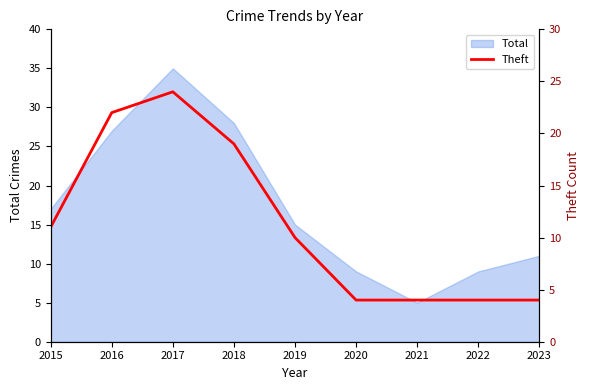

What is the value of the 8th point from the left?

4